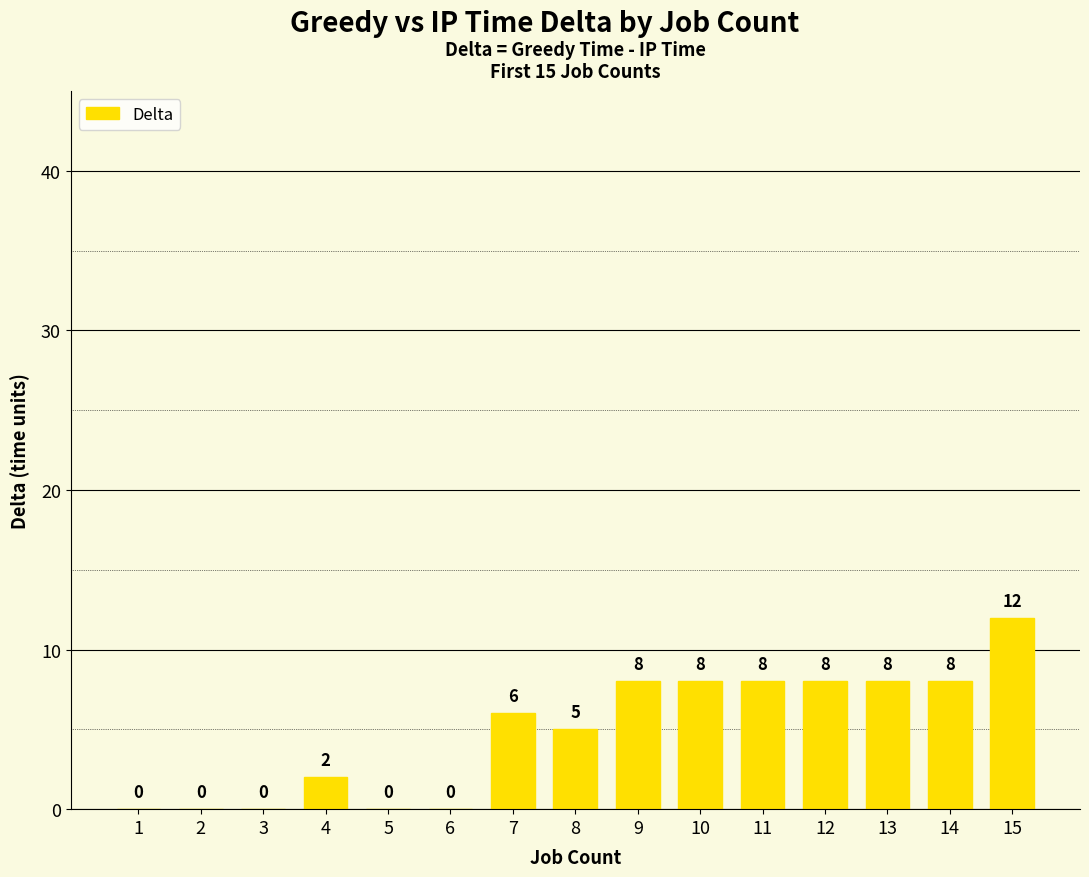

How many values are above zero?

10